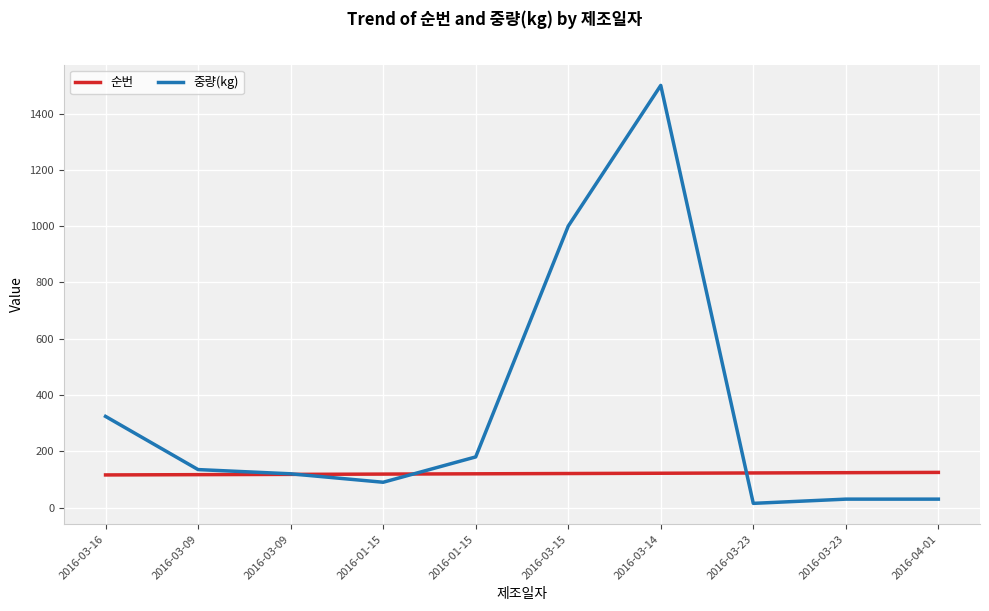

What are all the series names shown in the legend?

순번, 중량(kg)